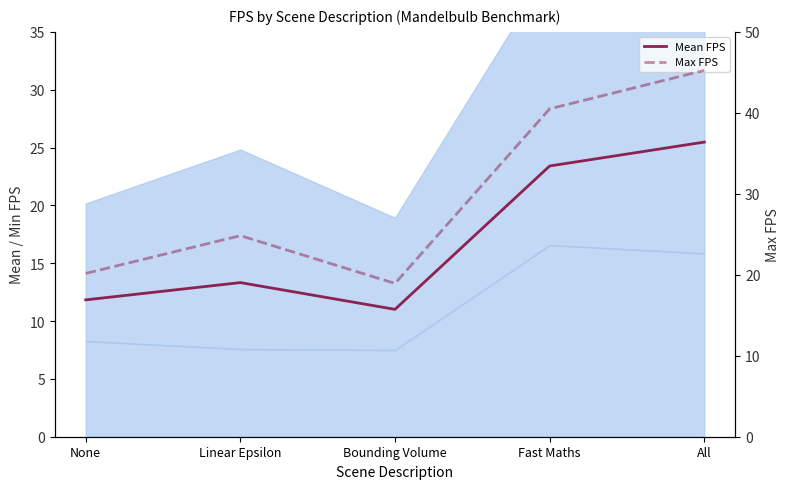

Rank the categories by Mean FPS value from lowest to highest.

Bounding Volume, None, Linear Epsilon, Fast Maths, All